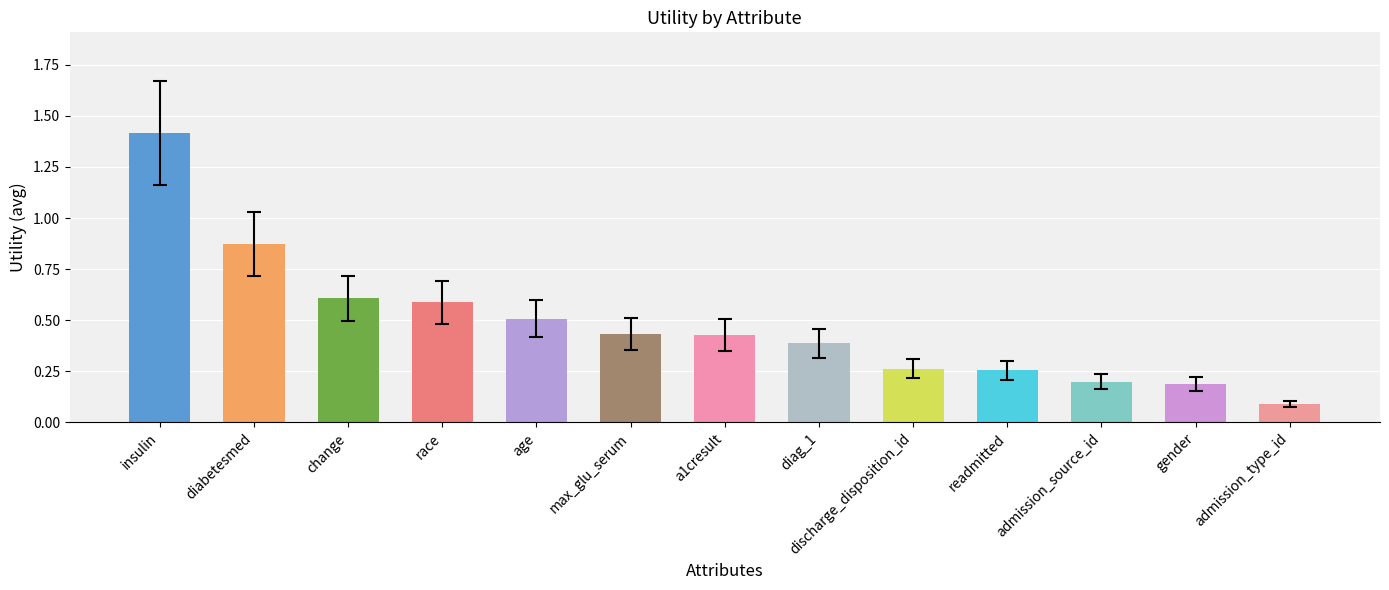

Which label corresponds to the smallest value in the chart?

admission_type_id